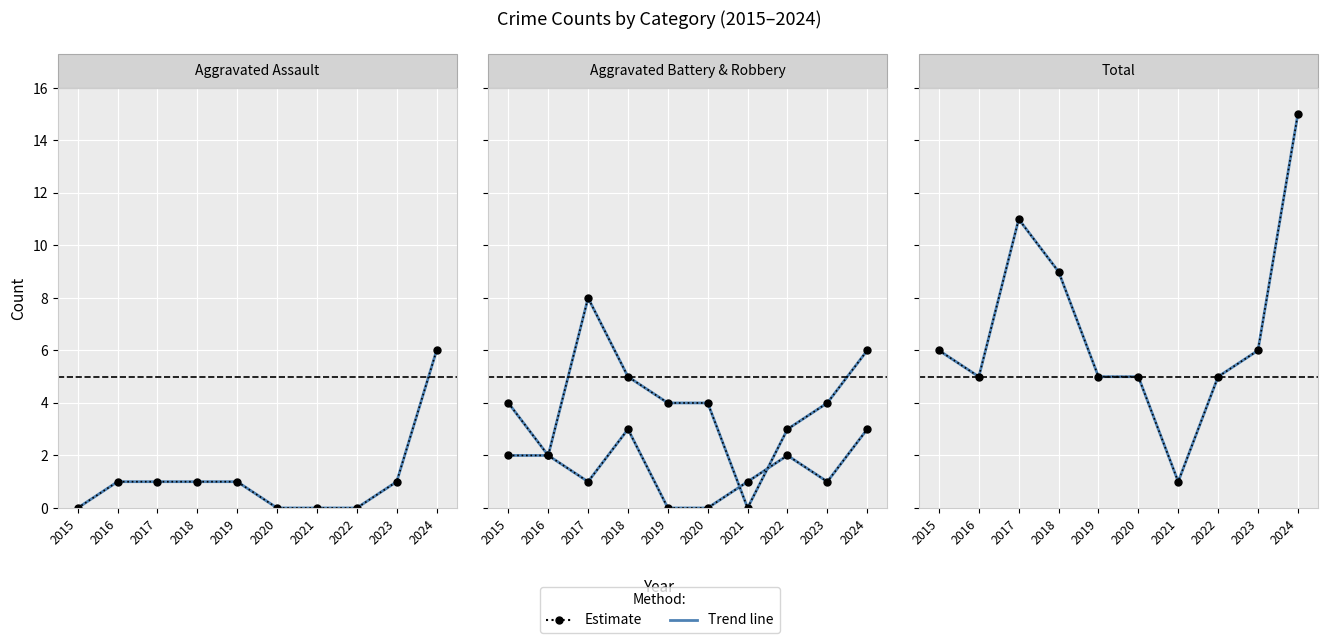

Is this an area chart (filled region under the line)?

No